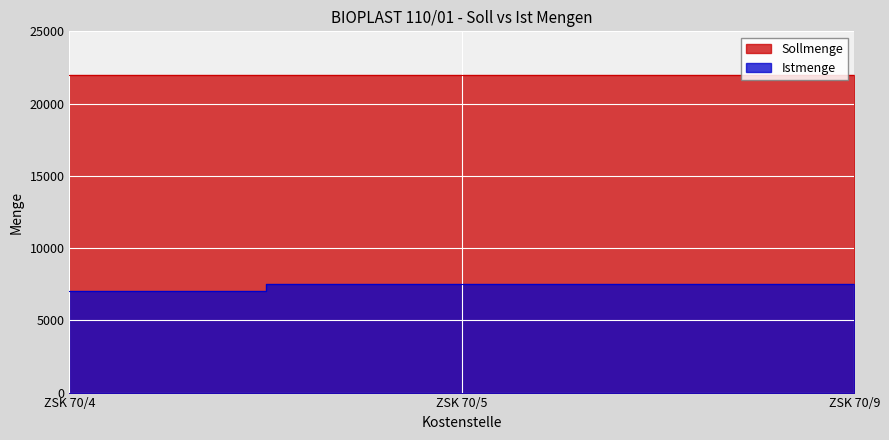

What is the greatest value displayed?

7500